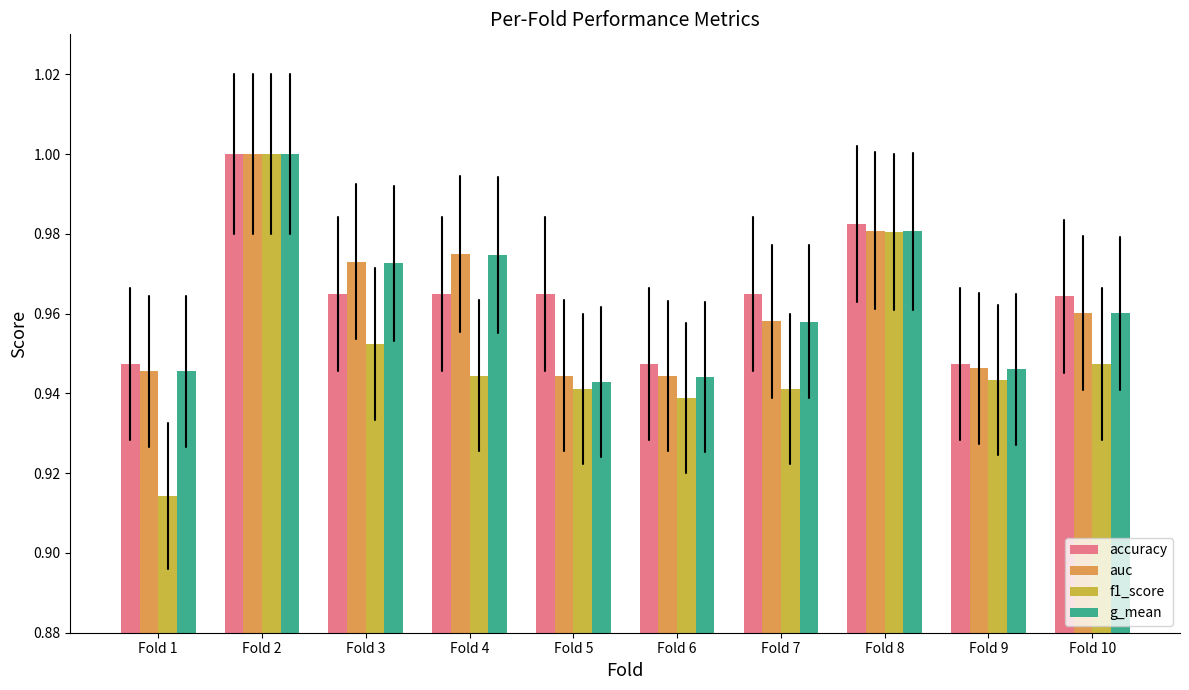

What is the sum of the g_mean values at Fold 9 and Fold 6?

1.9